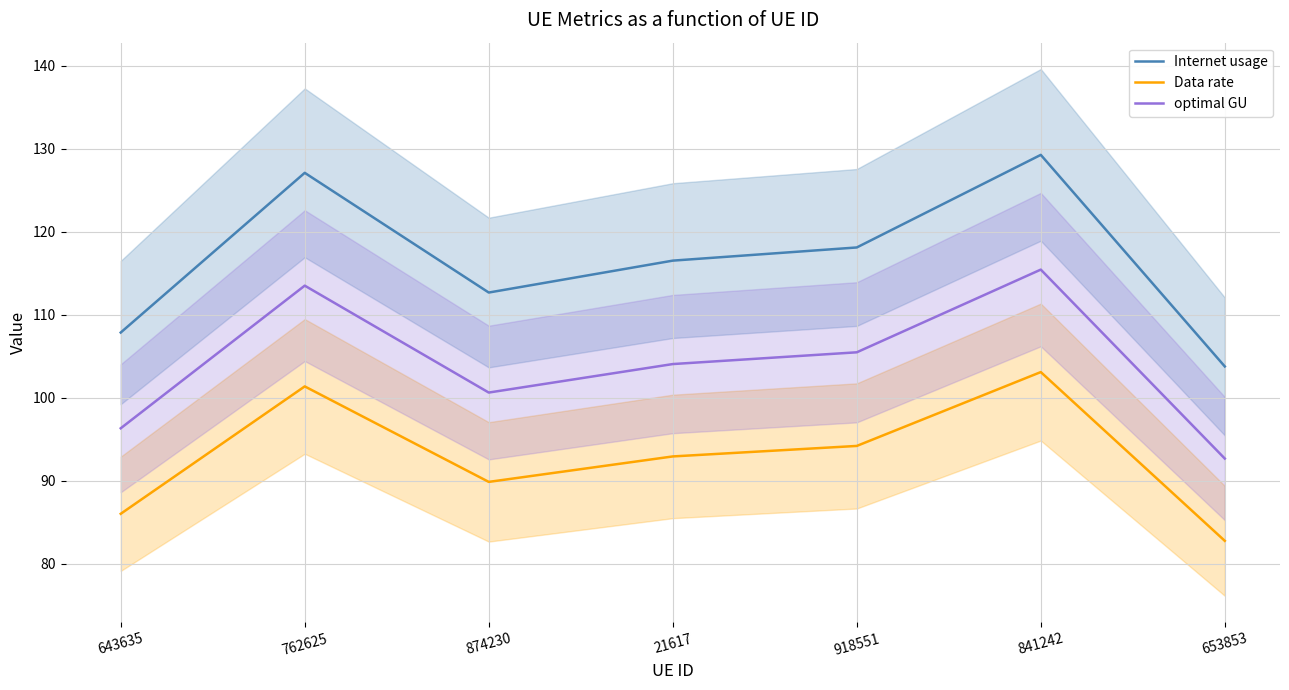

At how many categories does at least one series exceed 97?

7